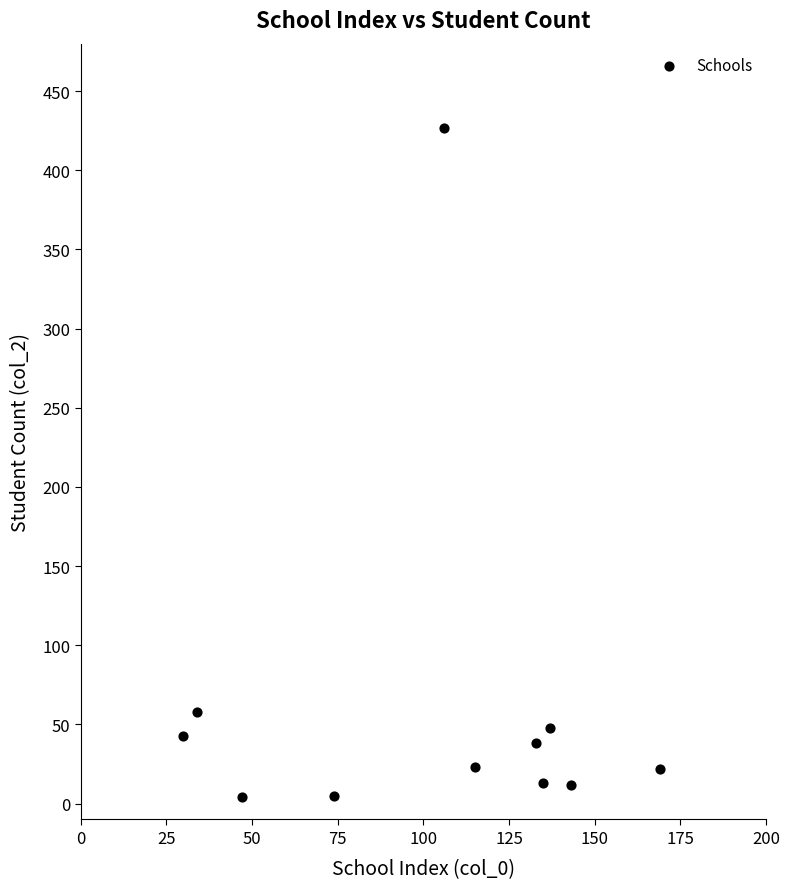

What is the range of Y values (max minus min)?

423